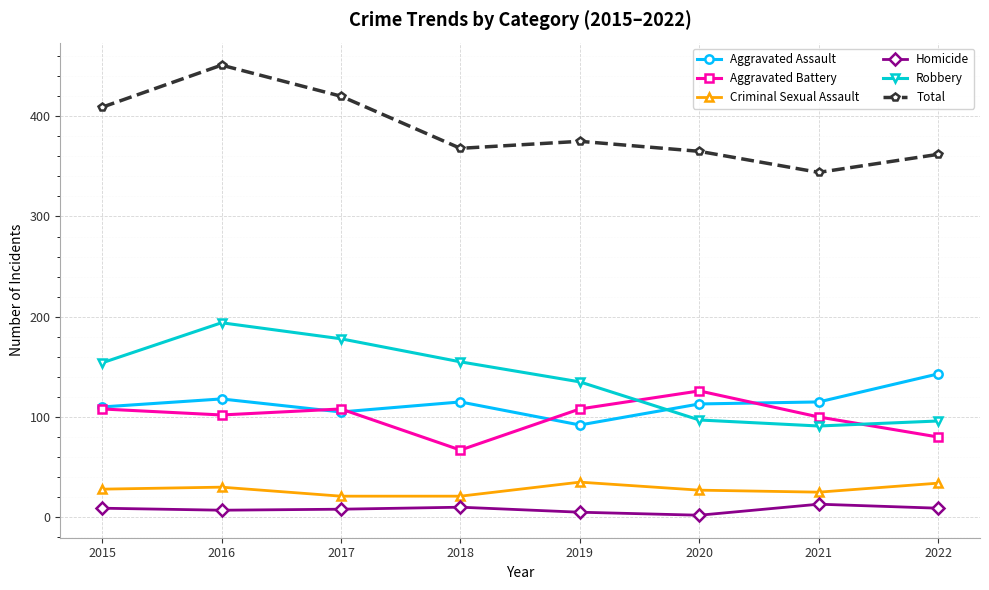

True or false: Homicide has more than 1 interior local peaks.

True